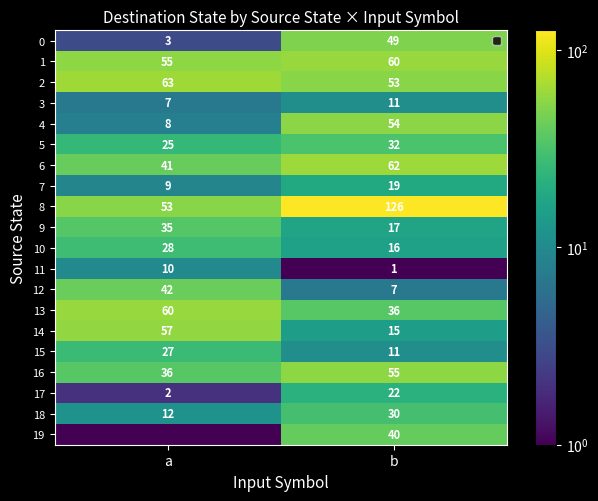

What is the lowest value of the 16 series?

36